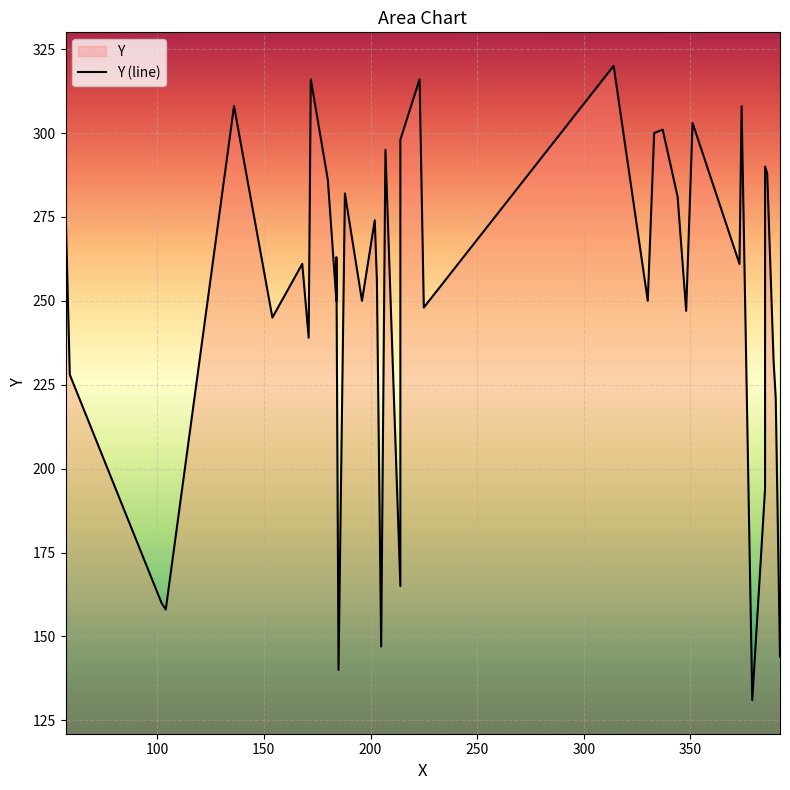

What is the maximum value shown in the chart?

320